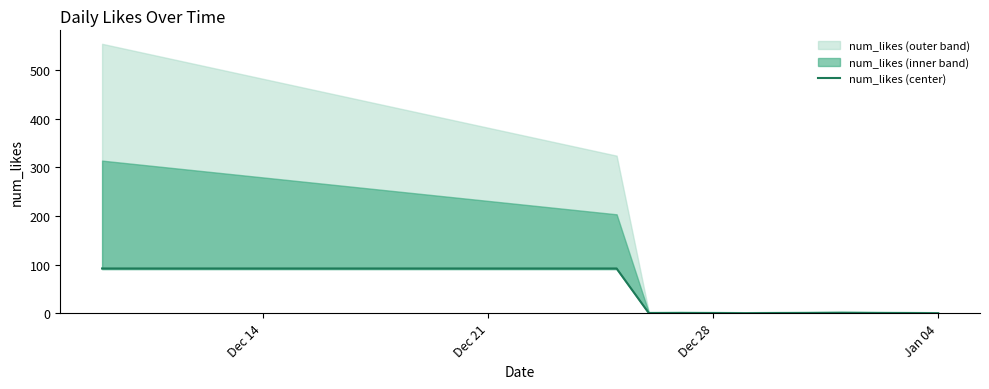

What is the maximum value for num_likes (center)?

92.0